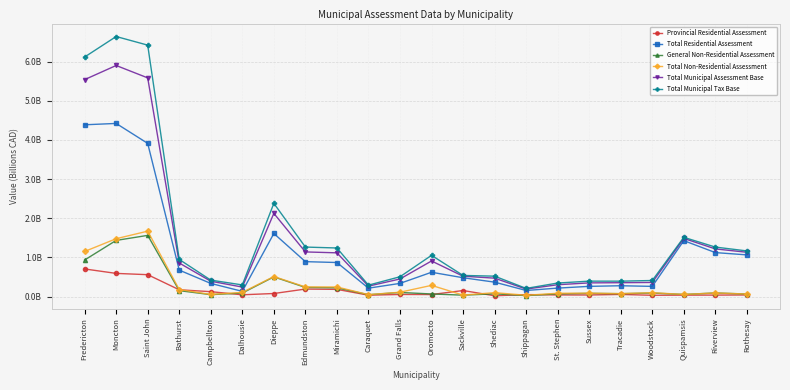

At which category is the sum across all series the highest?

Moncton